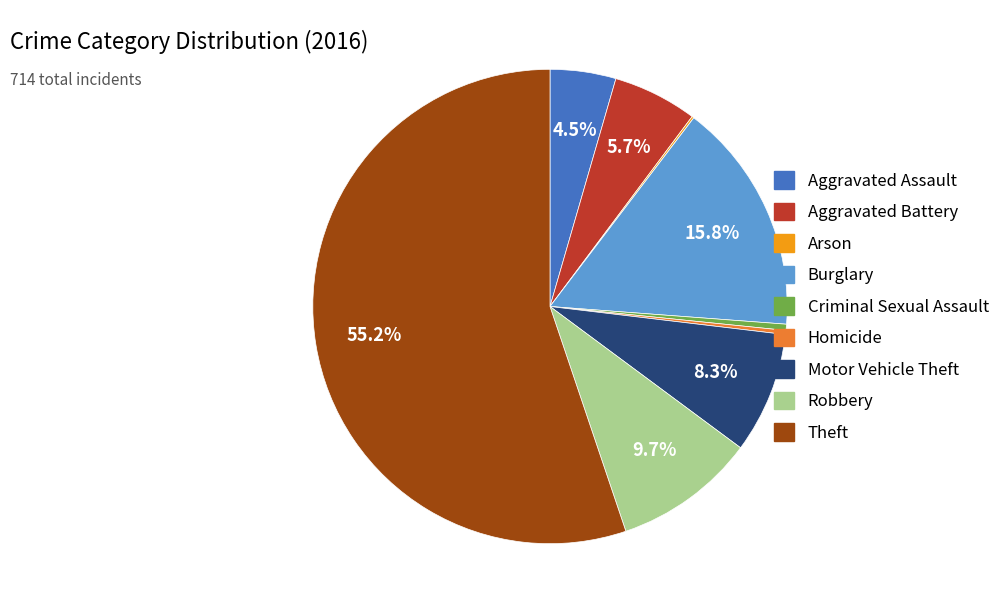

To the nearest percent, what is the combined percentage of Motor Vehicle Theft and Aggravated Assault?

13%